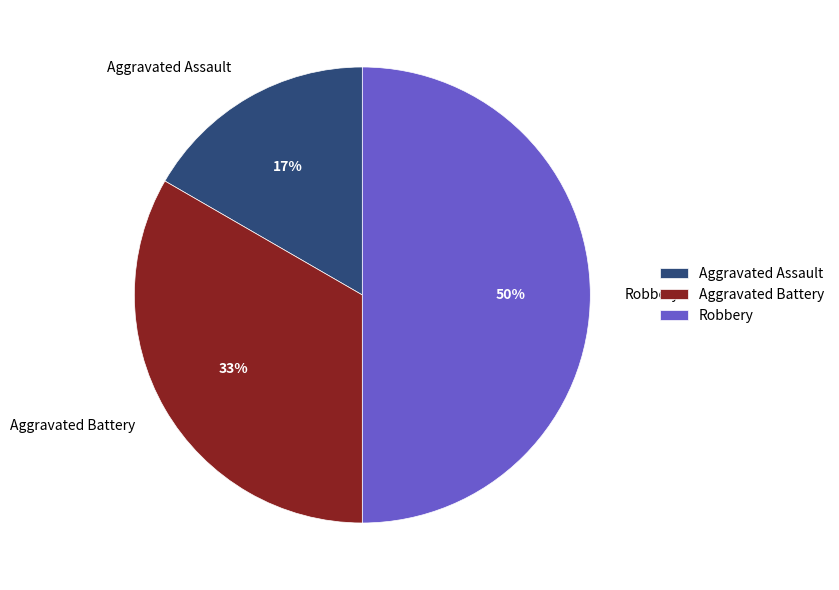

Do Robbery and Aggravated Assault together represent more than half of the pie?

Yes